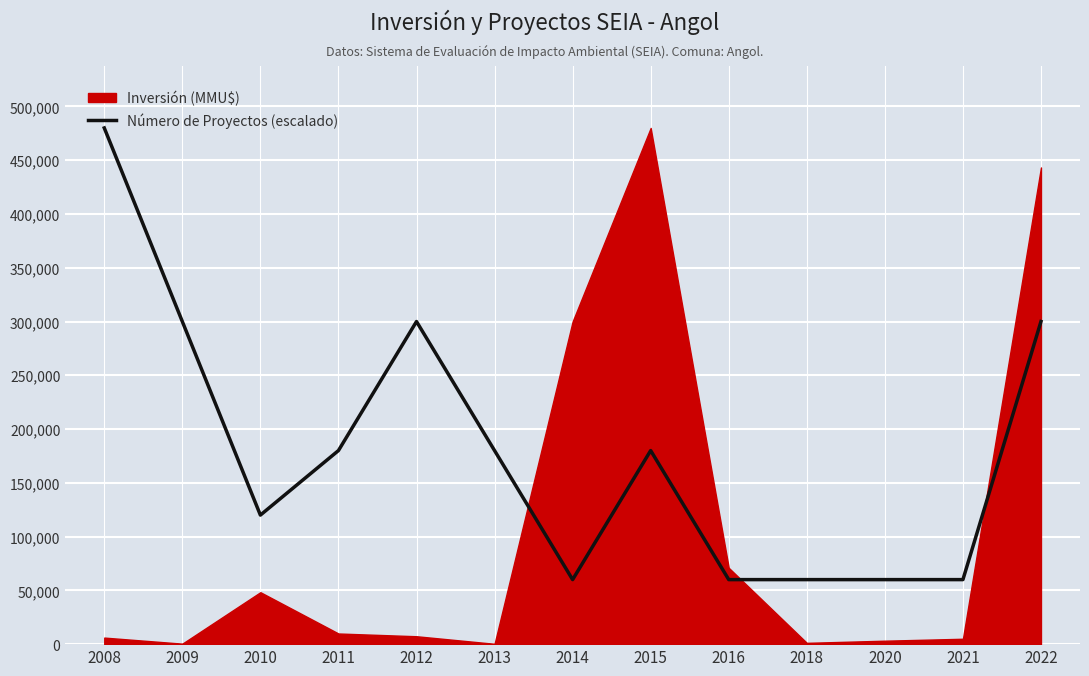

What is the value of the 7th point from the left?

60000